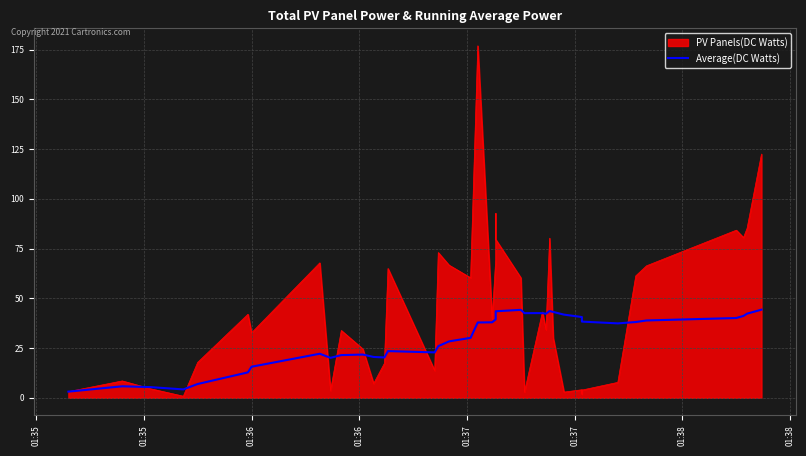

How many values exceed 37?

22